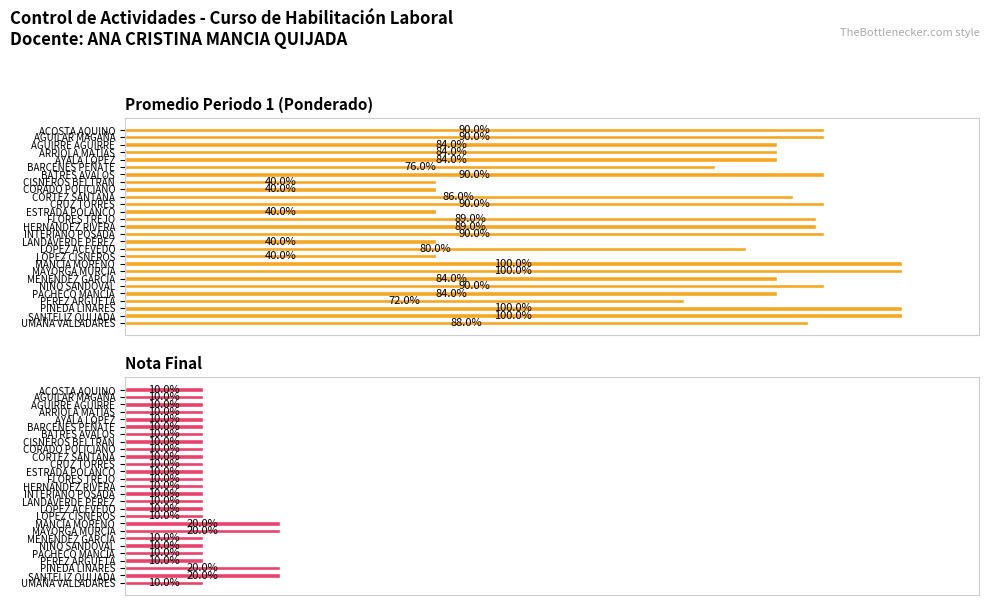

Rank the series at BATRES AVALOS from highest to lowest value.

Promedio Periodo 1 (Ponderado), Nota Final